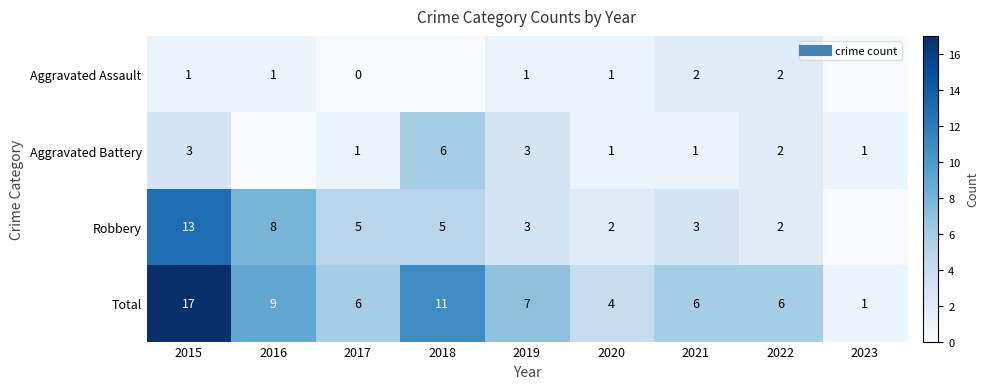

At which label is Total closest to 9?

2016